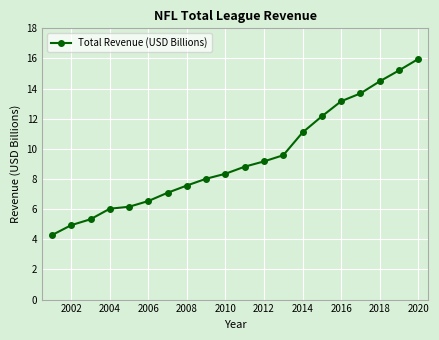

True or false: there are more than 2 points higher than both neighbors.

False